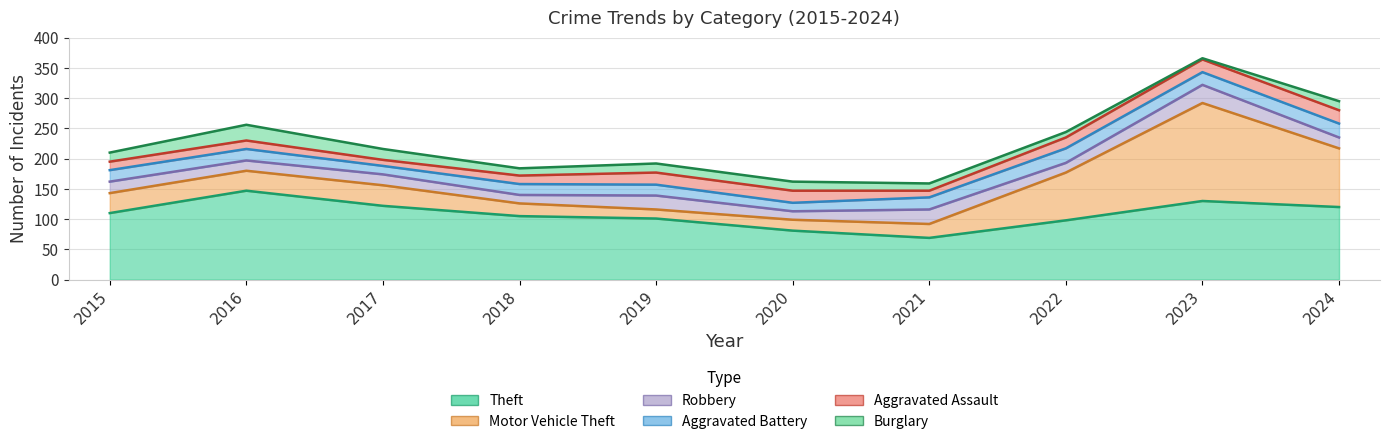

True or false: Motor Vehicle Theft and Aggravated Assault intersect in this chart.

True